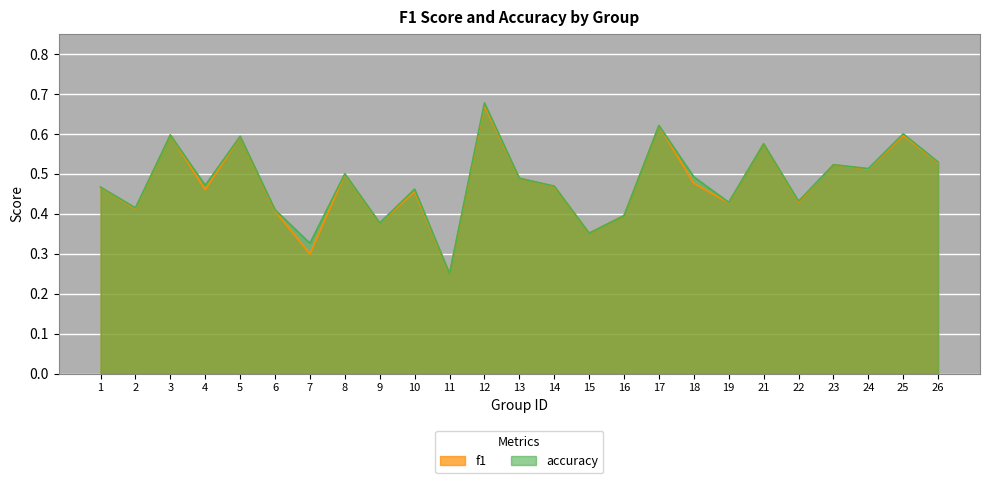

Which series has the widest spread of values?

accuracy